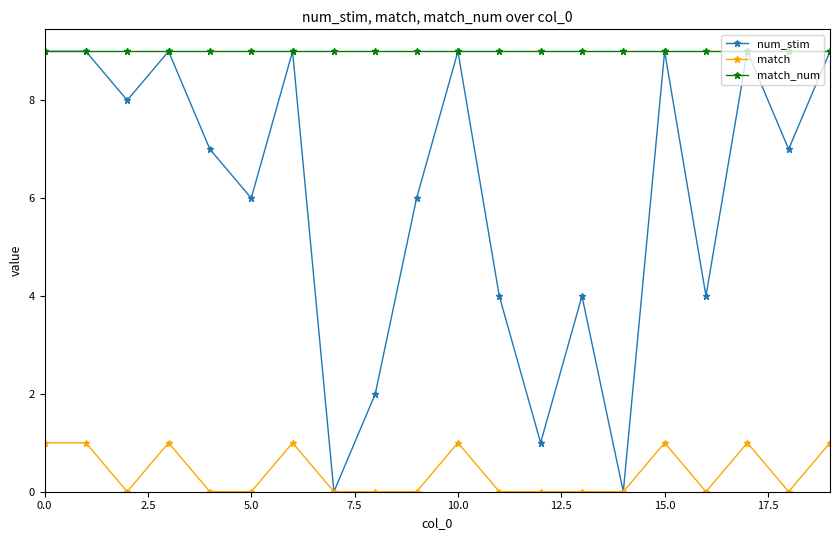

What is the value of the match_num point at the 5th from the left?

9